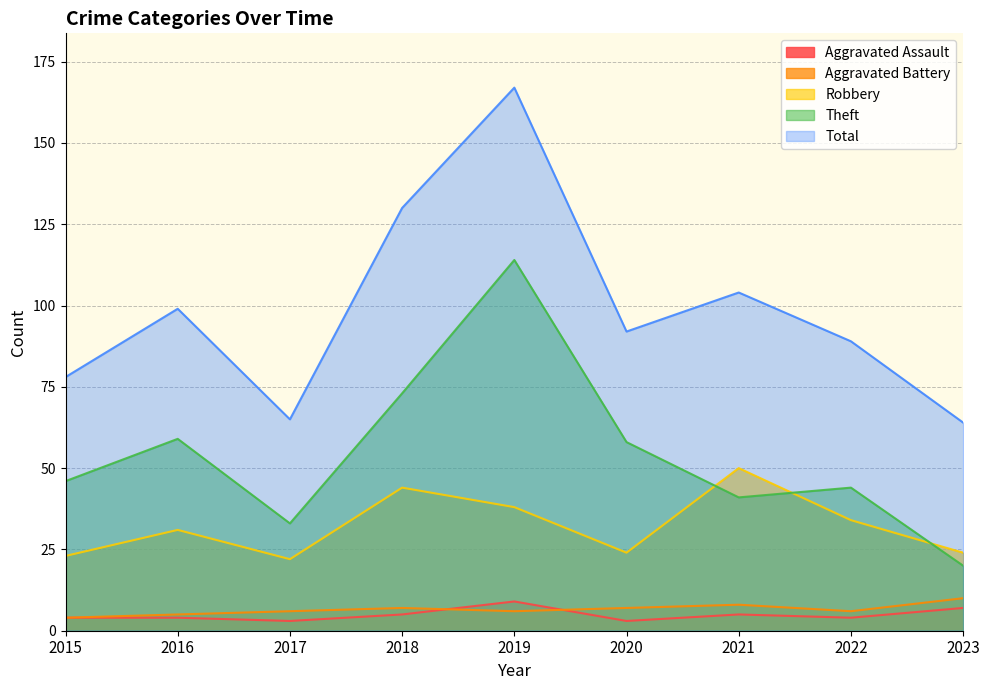

The Theft series shows 59 at 2016. True or false?

True